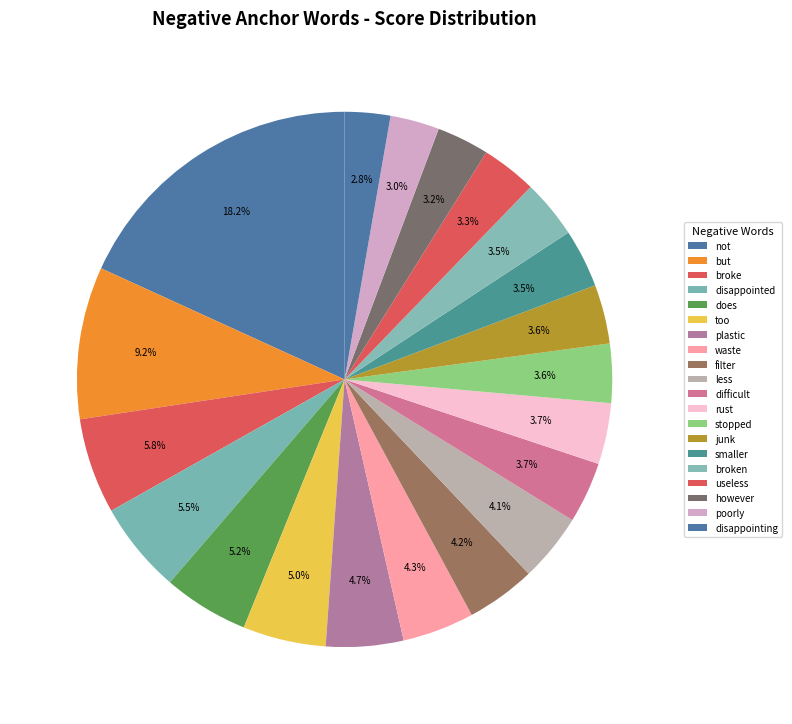

To the nearest percent, what is the average slice percentage?

5%